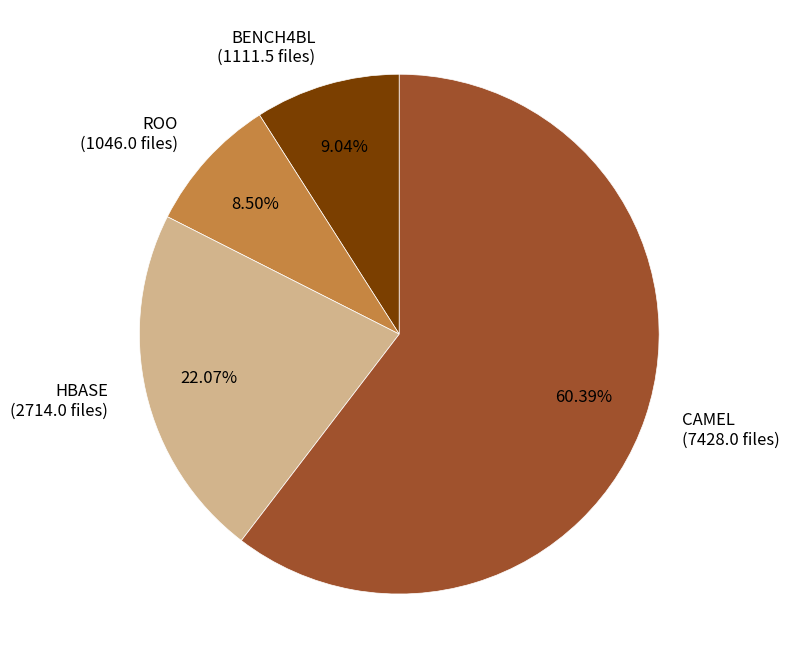

Which category has the biggest portion of the pie?

CAMEL